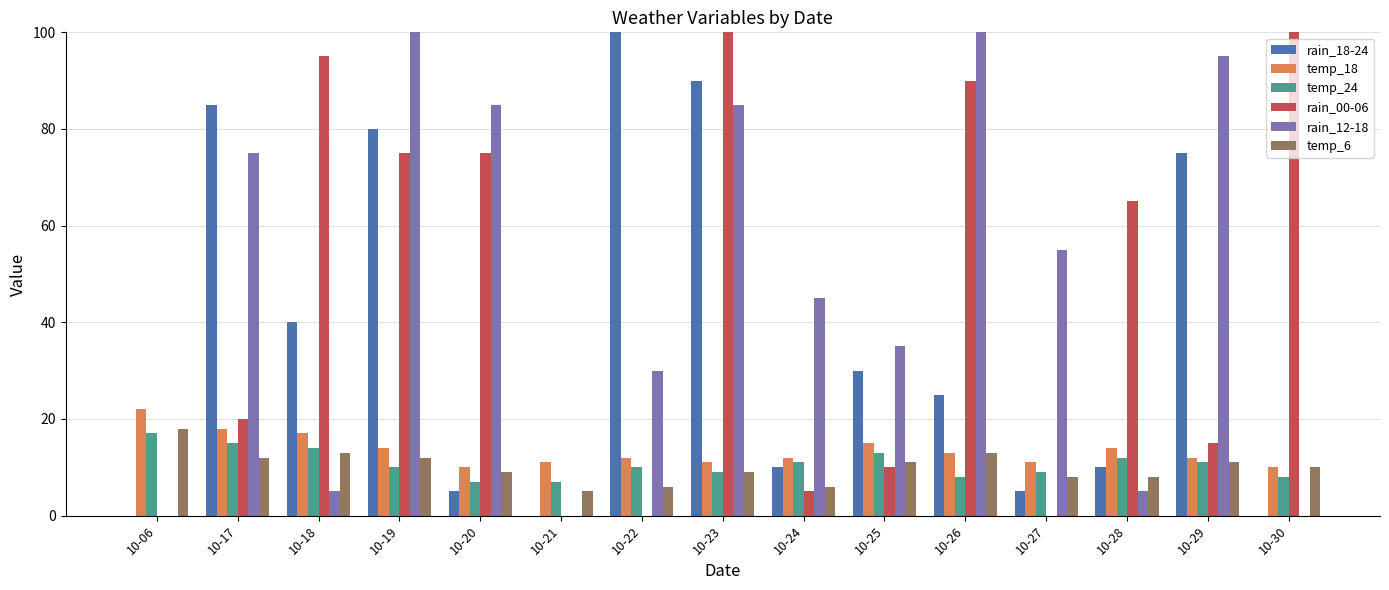

Reading right to left, extract all data points from this chart.

rain_18-24: 0	75	10	5	25	30	10	90	100	0	5	80	40	85	0
temp_18: 10	12	14	11	13	15	12	11	12	11	10	14	17	18	22
temp_24: 8	11	12	9	8	13	11	9	10	7	7	10	14	15	17
rain_00-06: 100	15	65	0	90	10	5	100	0	0	75	75	95	20	0
rain_12-18: 0	95	5	55	100	35	45	85	30	0	85	100	5	75	0
temp_6: 10	11	8	8	13	11	6	9	6	5	9	12	13	12	18